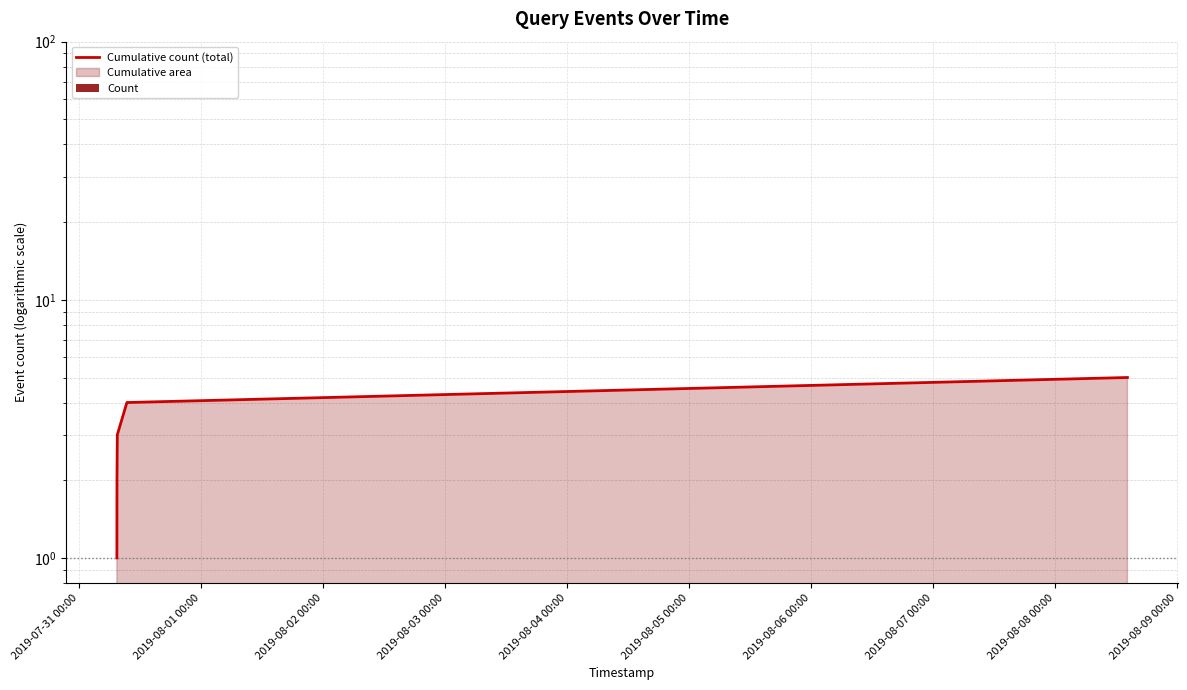

What is the average value?

3